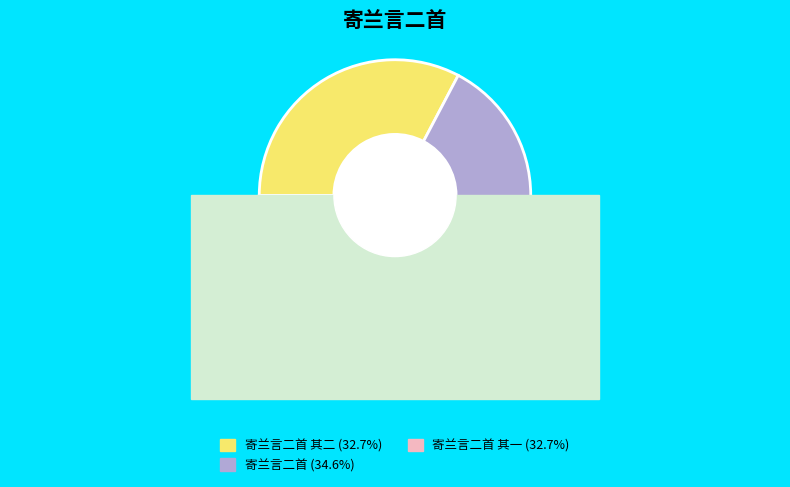

Combined, what portion of the pie is 寄兰言二首 其二 and 寄兰言二首?

67.3%